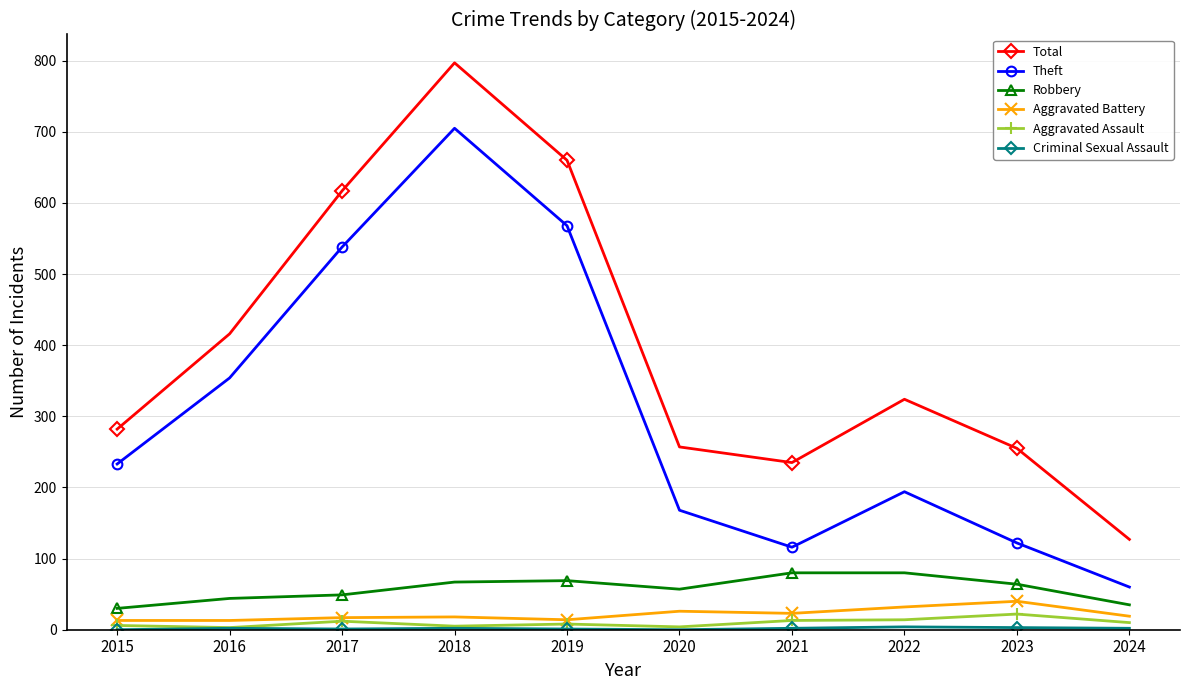

At which label is Total closest to 462?

2016